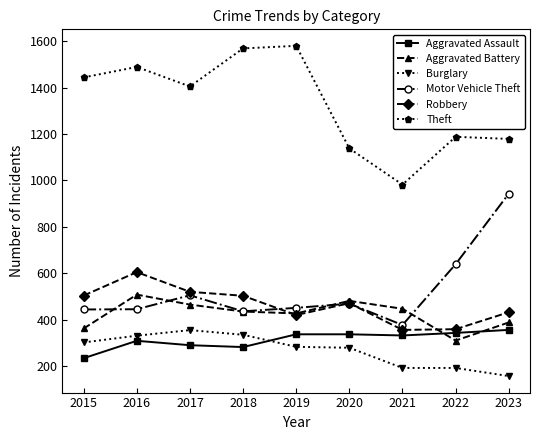

Where does the Aggravated Battery series first go above 435?

2016